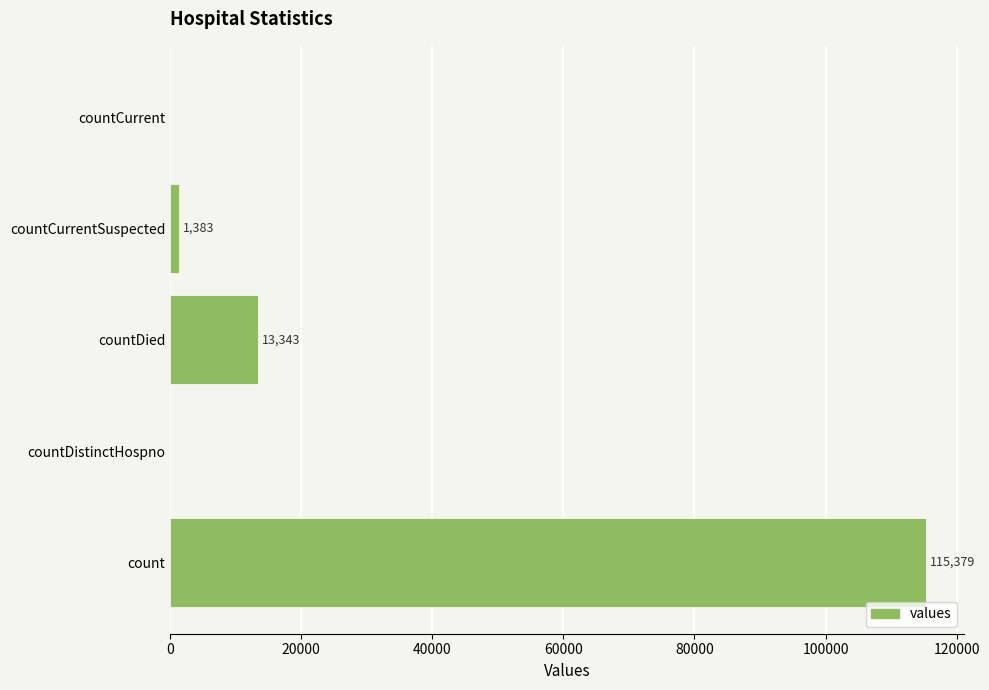

Reading bottom to top, list all the values displayed in this chart.

count=115379	countDistinctHospno=0	countDied=13343	countCurrentSuspected=1383	countCurrent=0